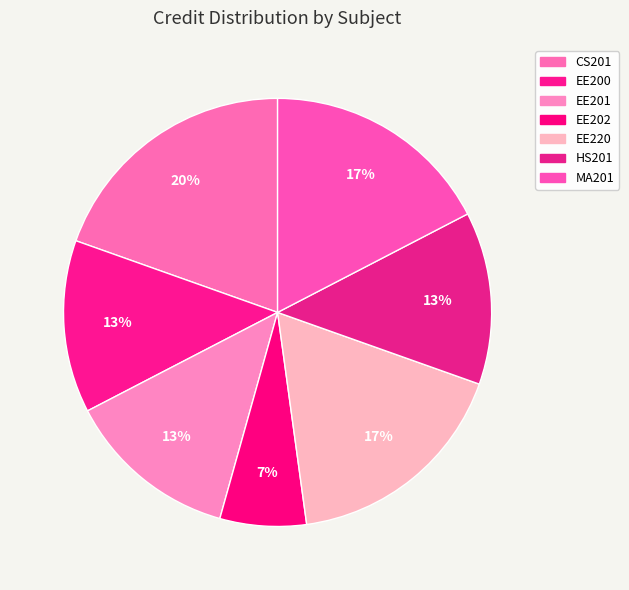

To the nearest percent, what is the difference between the EE201 and MA201 slice percentages?

4%